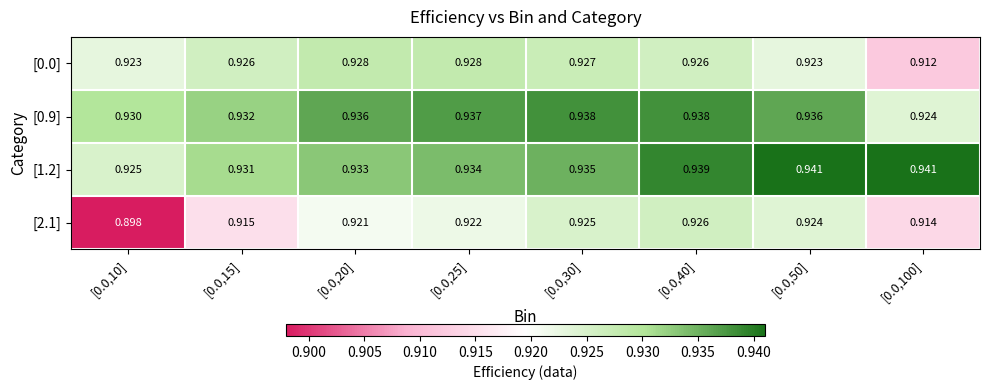

How many distinct data groups are displayed?

4